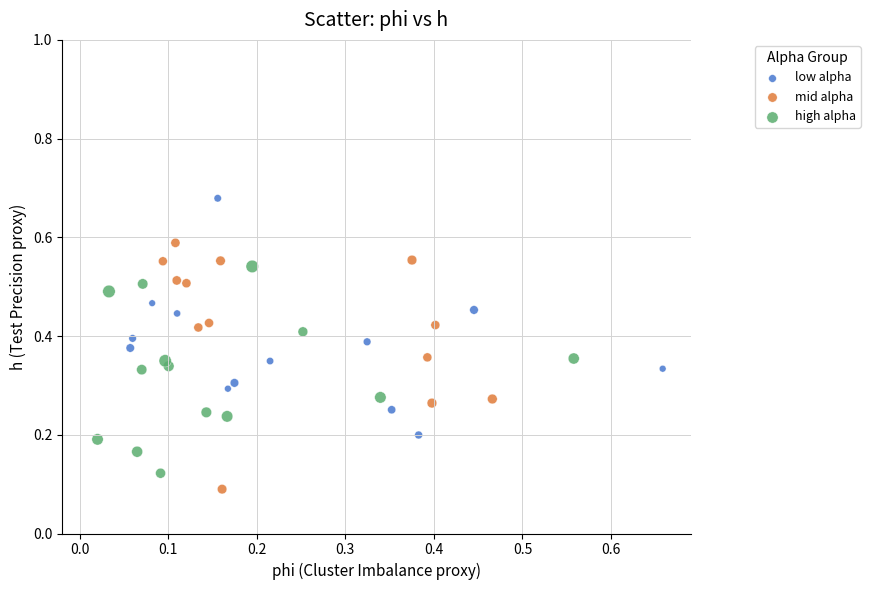

Which series has the widest spread of Y values?

mid alpha